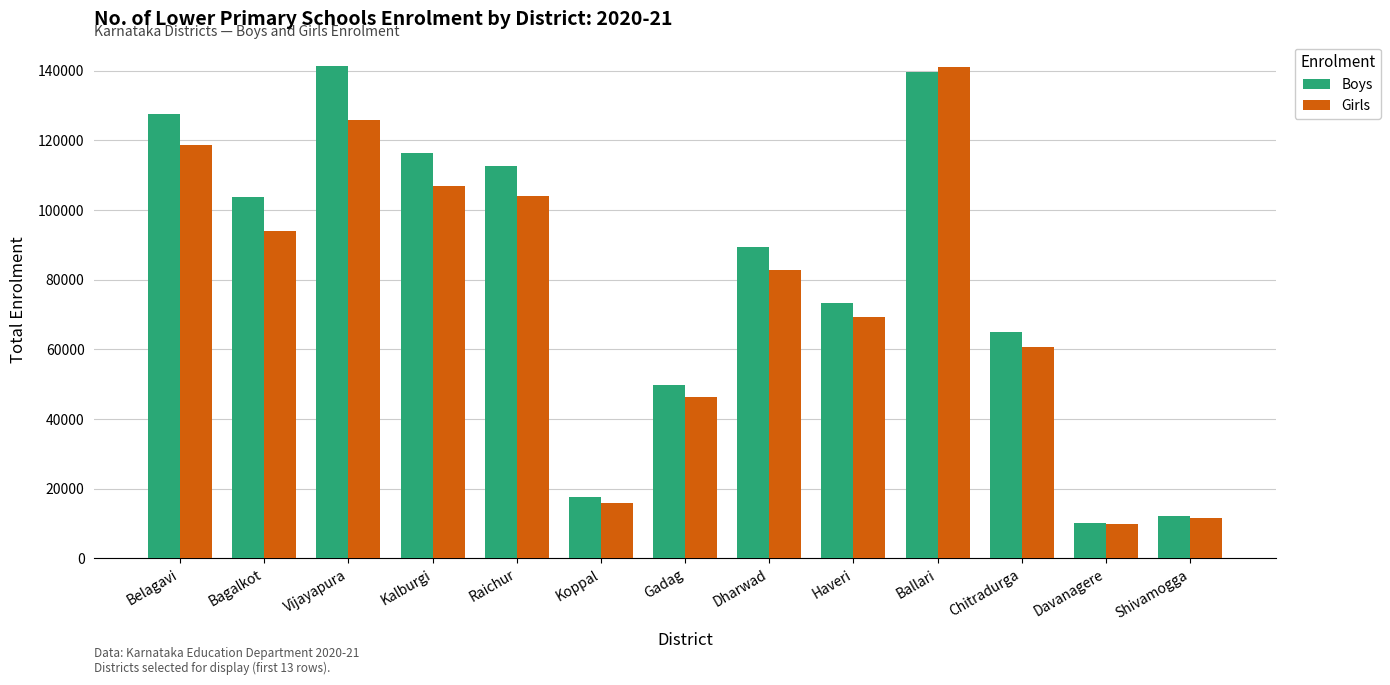

What is the sum of all Boys values?

1059181